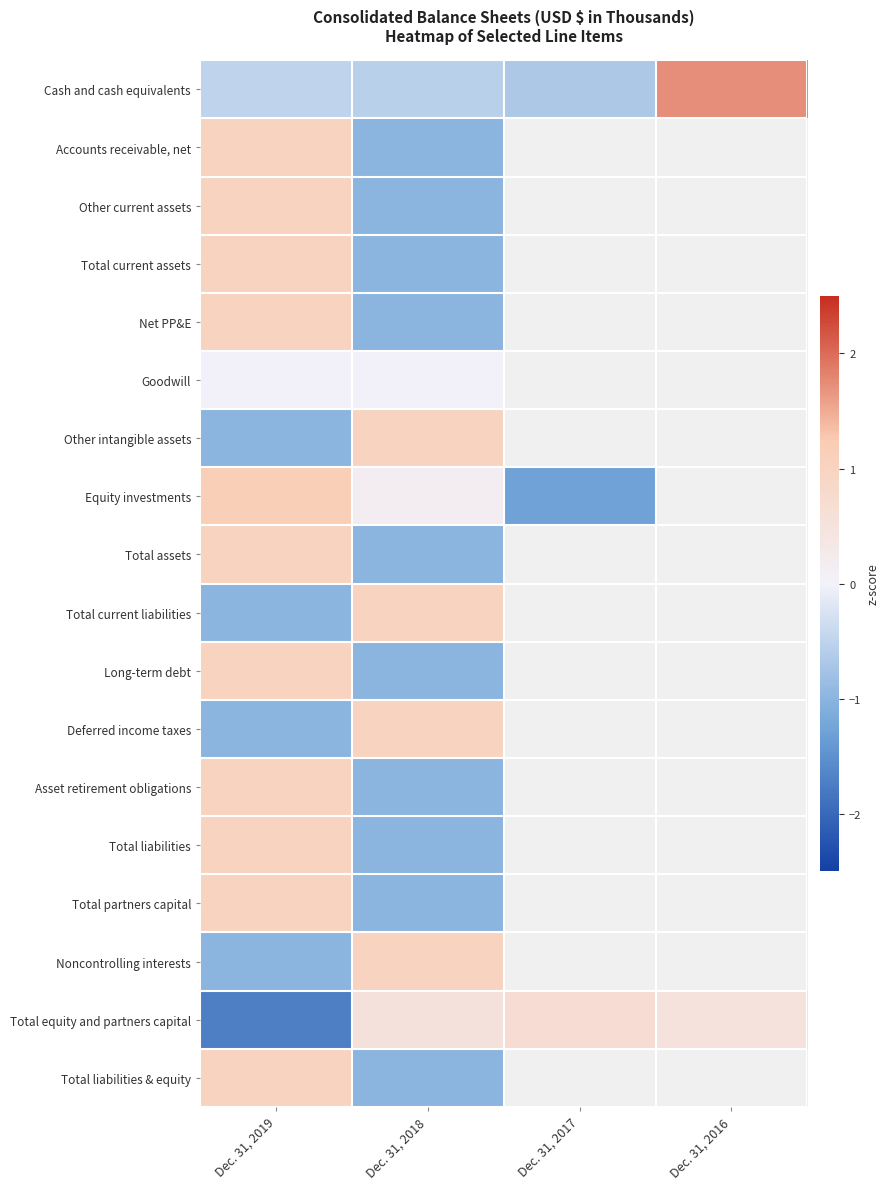

Is the value of Total equity and partners capital at Dec. 31, 2017 greater than the value of Goodwill at Dec. 31, 2016?

No